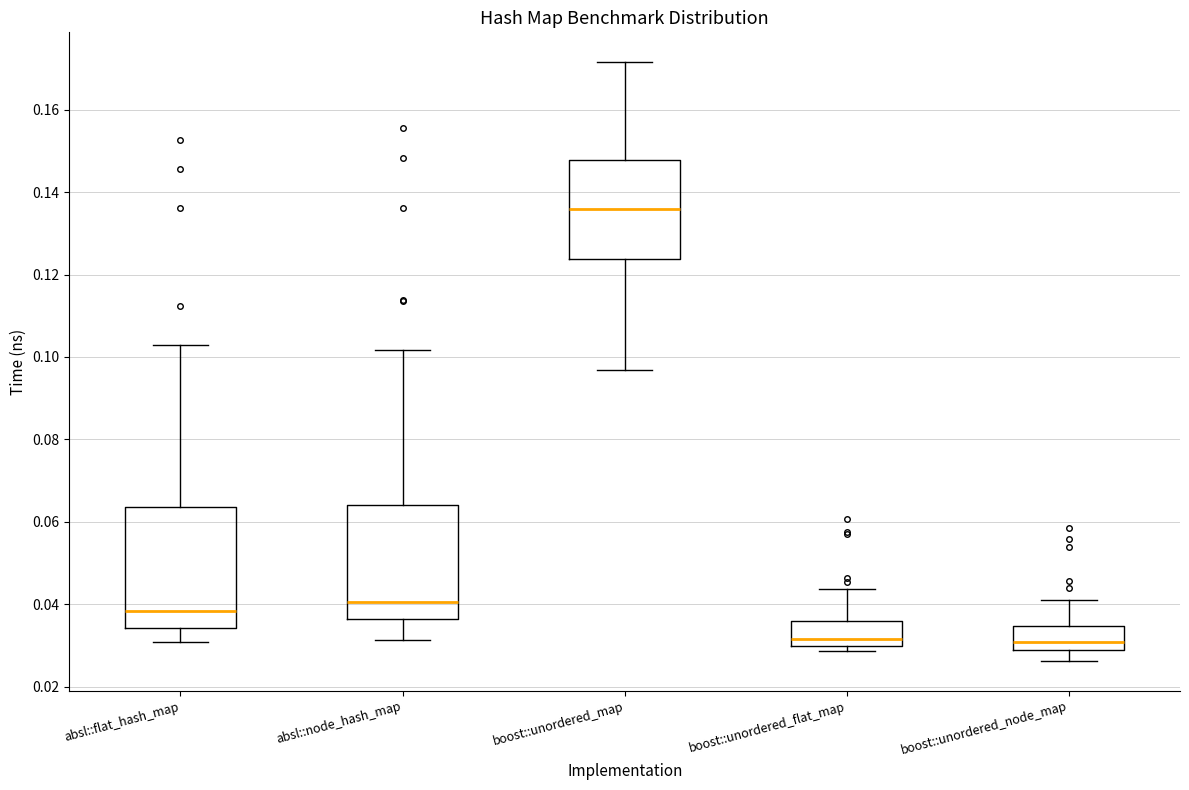

Where does the upper whisker of the box for absl::node_hash_map end on the y-axis? The values are not printed on the chart, so give them approximately, as read against the axis.

0.102